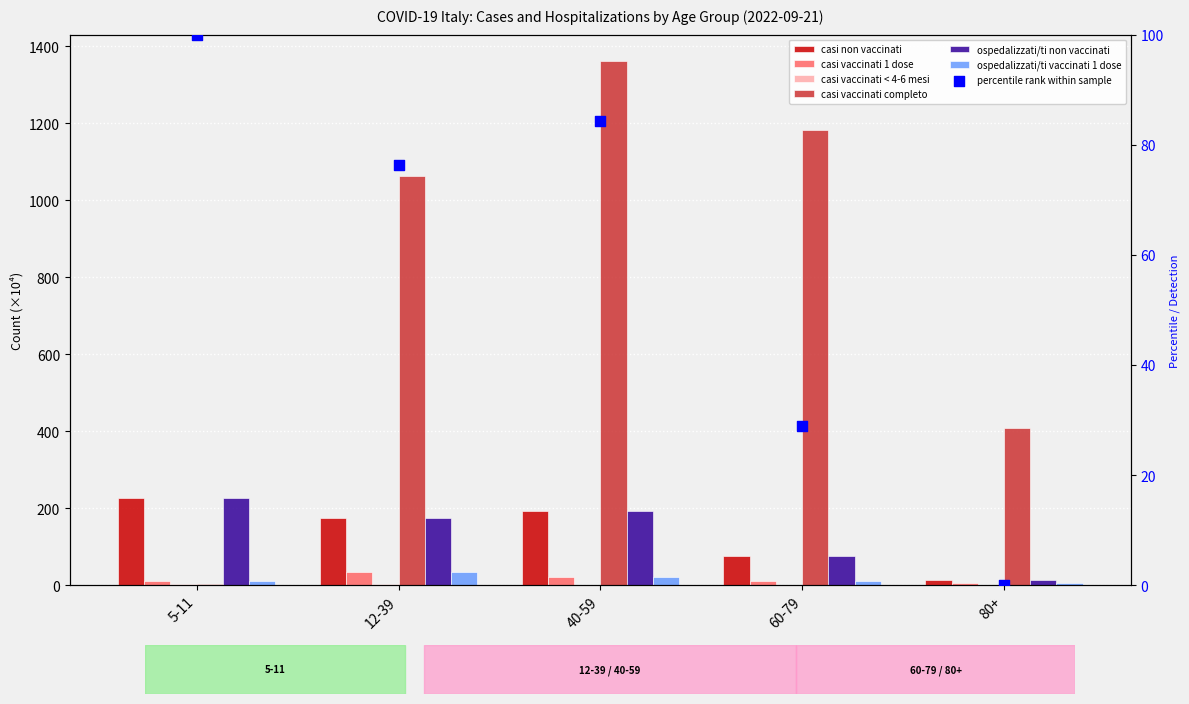

What is the total value across all series at 12-39?

1387.6